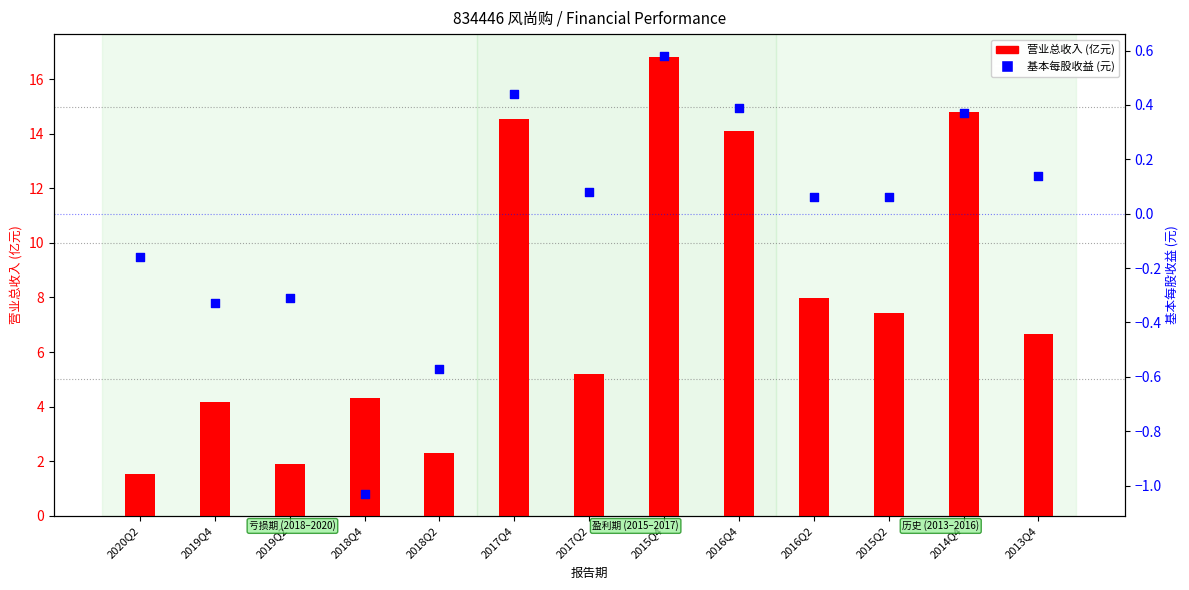

At which category is the sum across all series the highest?

2015Q4